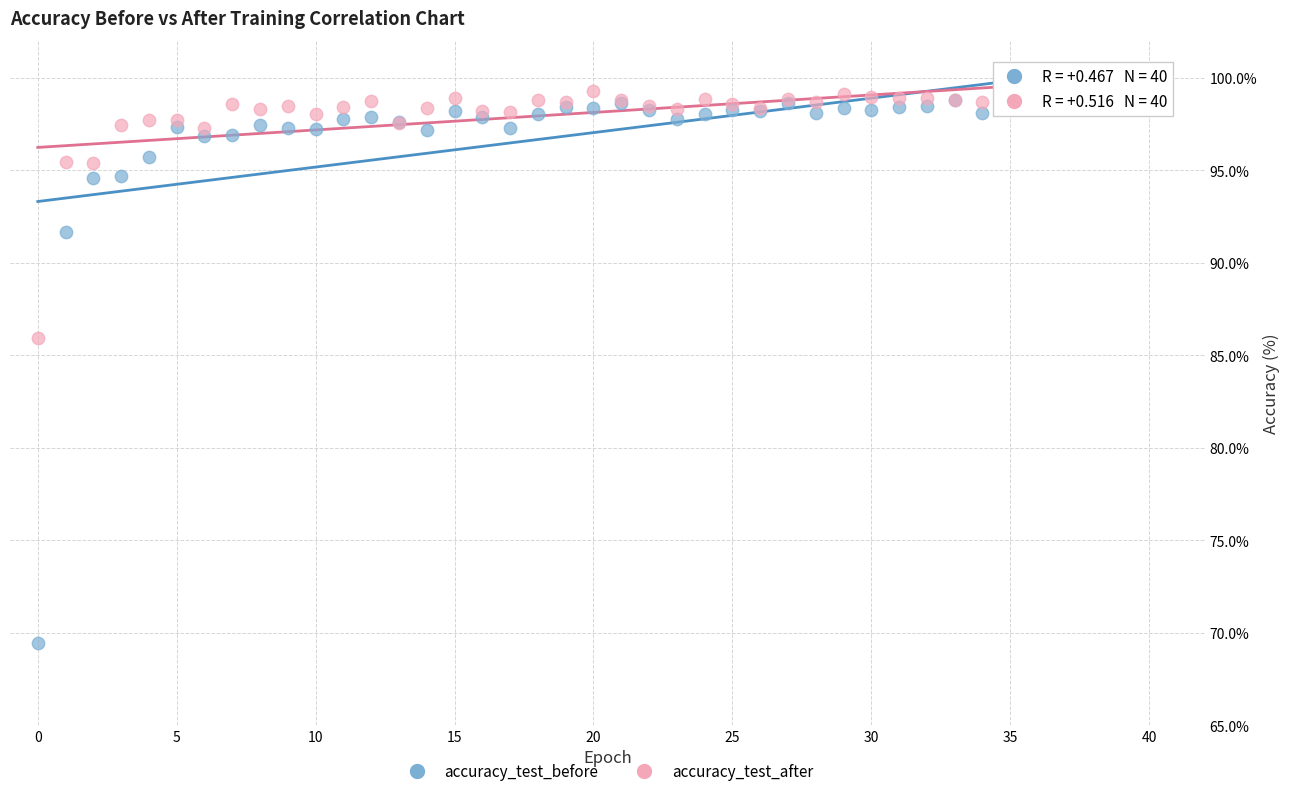

Across all series, what Y value is closest to 84?

85.9